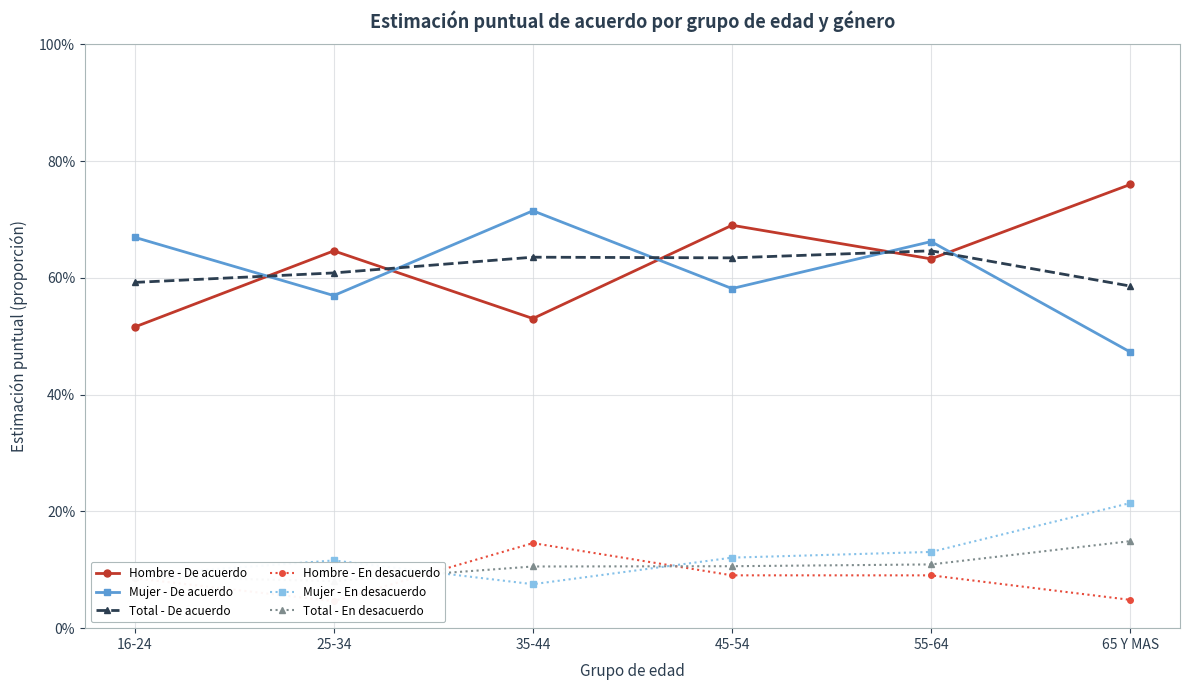

After their last crossing, which series has the higher values: Hombre - De acuerdo or Mujer - De acuerdo?

Hombre - De acuerdo